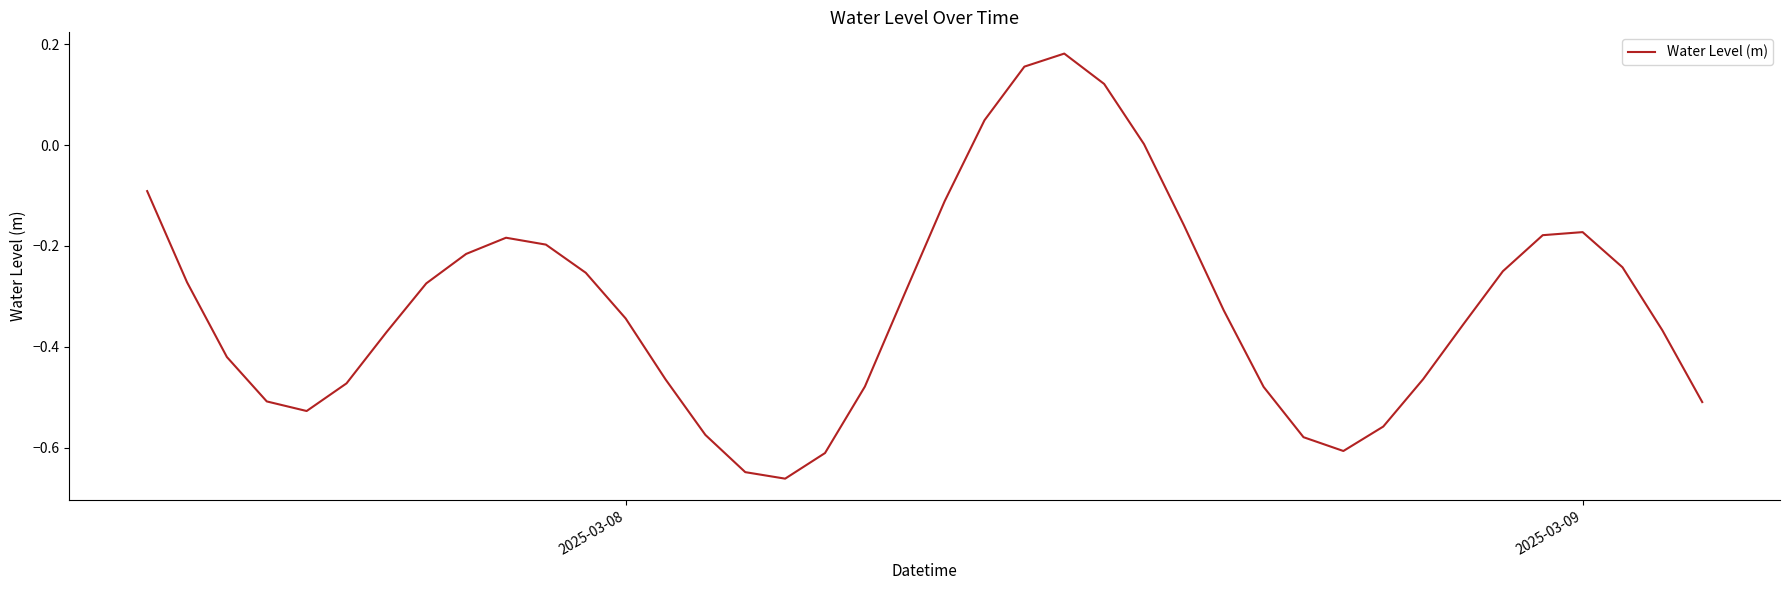

What is the difference between the maximum and minimum values?

0.8